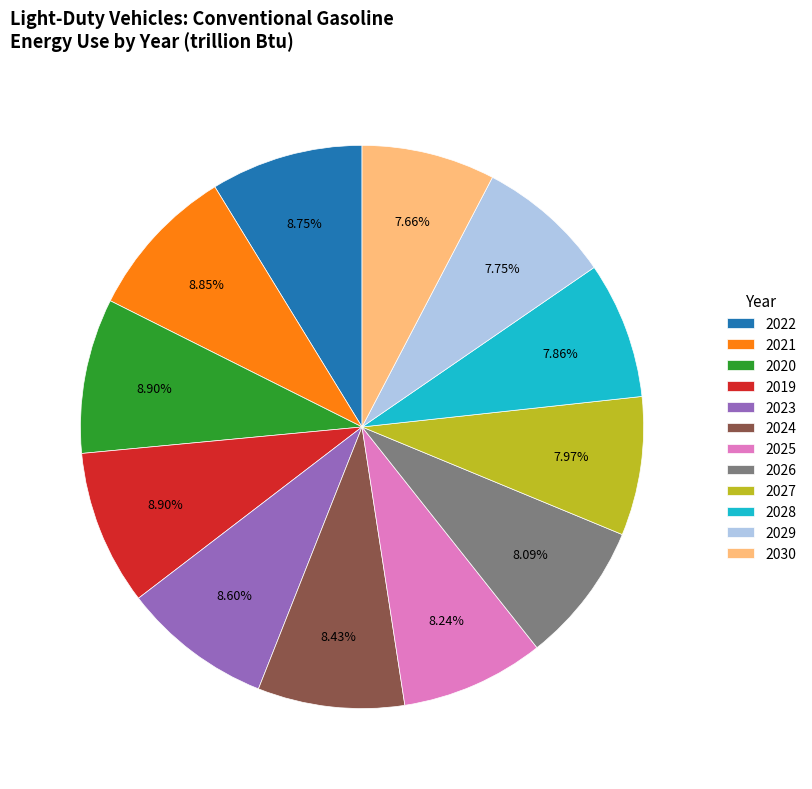

Does 2025 account for over 50% of the chart?

No